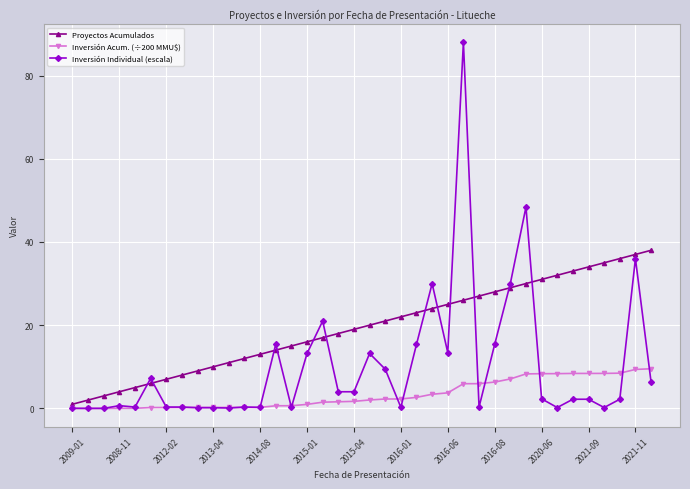

What is the maximum value shown in the chart?

88.0